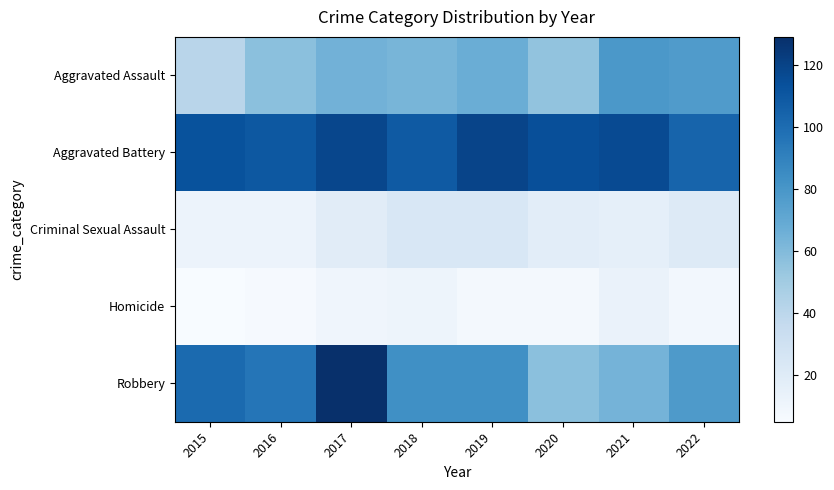

Which series has the largest total across all categories?

Aggravated Battery